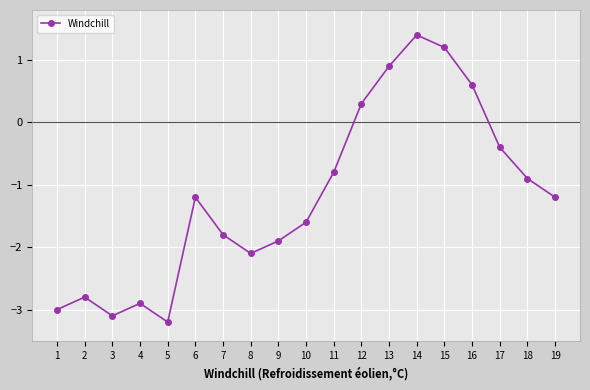

Is it true that the value at 4 is -0.9?

False